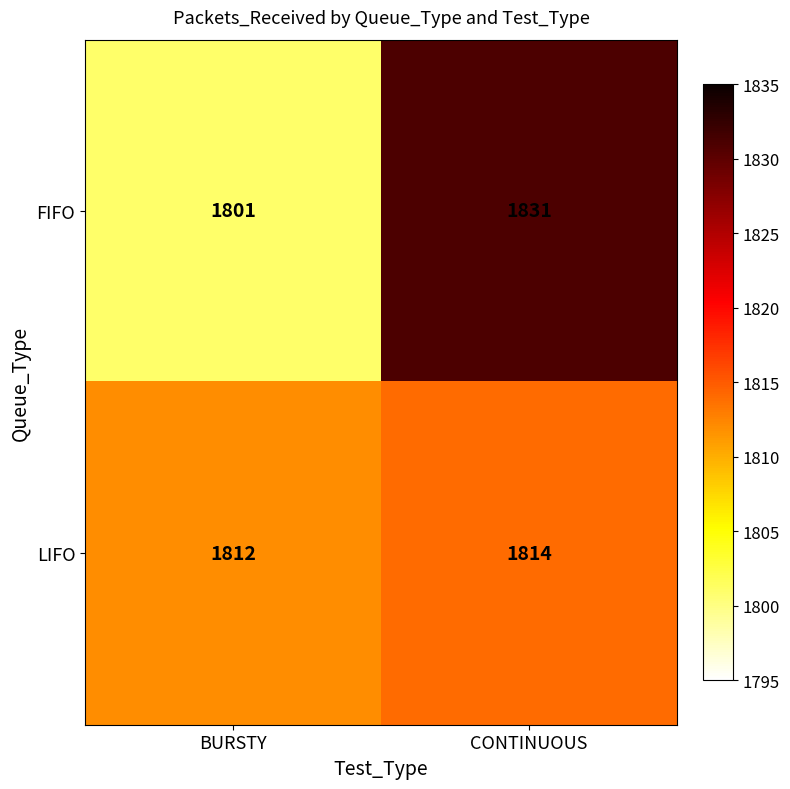

What is the sum of all LIFO values?

3626